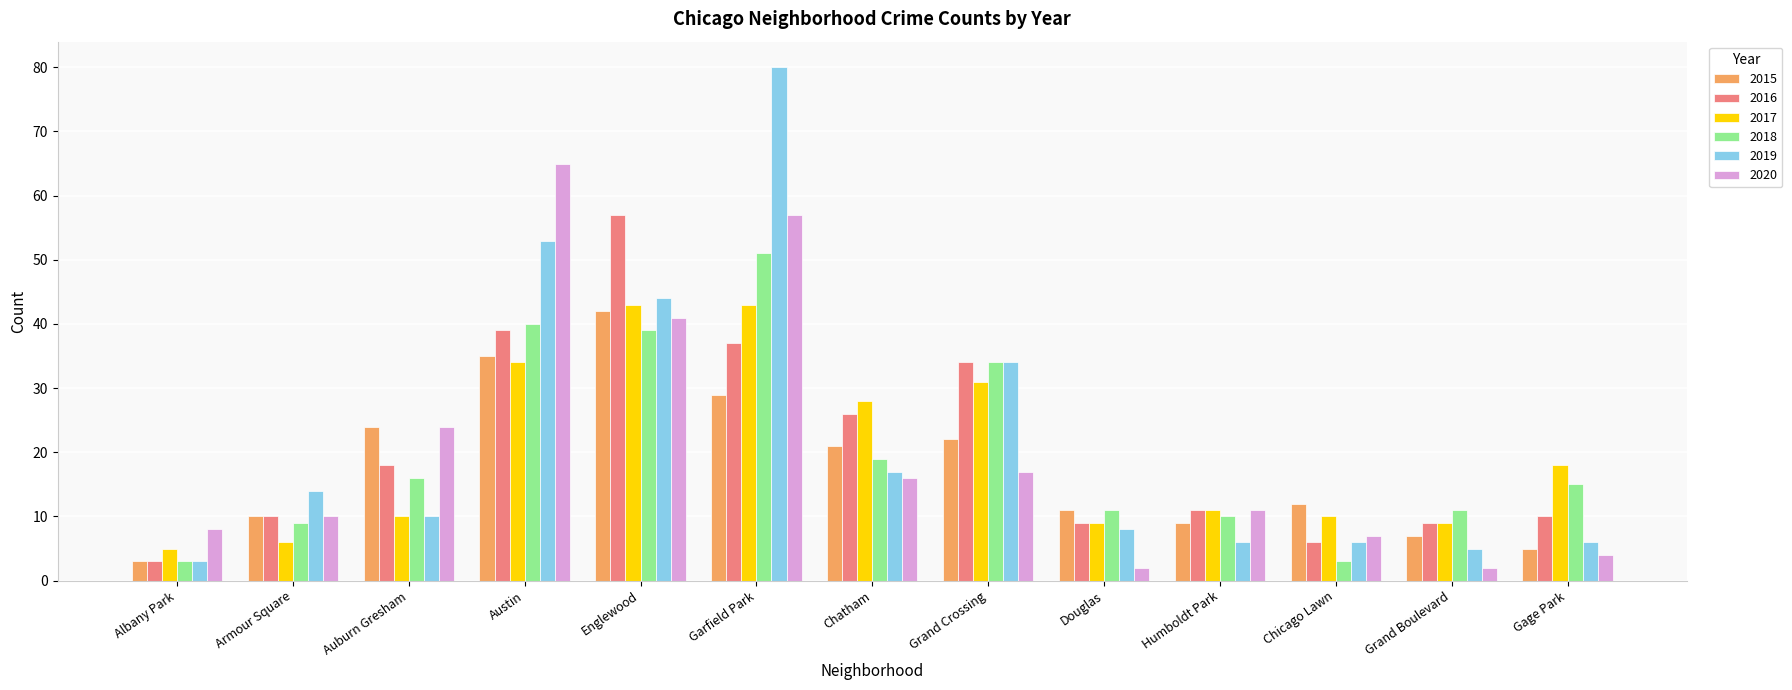

What is the average value of the 2020 series?

20